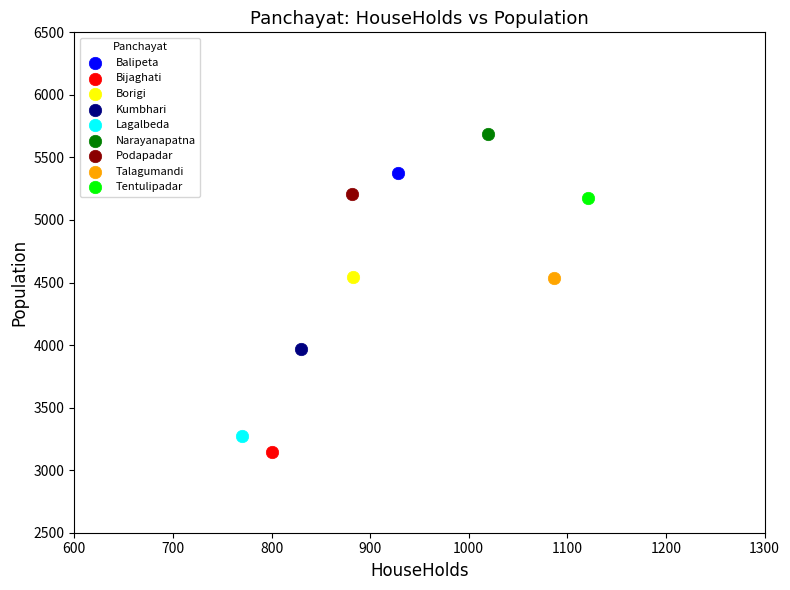

What are all the series names shown in the legend?

Balipeta, Bijaghati, Borigi, Kumbhari, Lagalbeda, Narayanapatna, Podapadar, Talagumandi, Tentulipadar